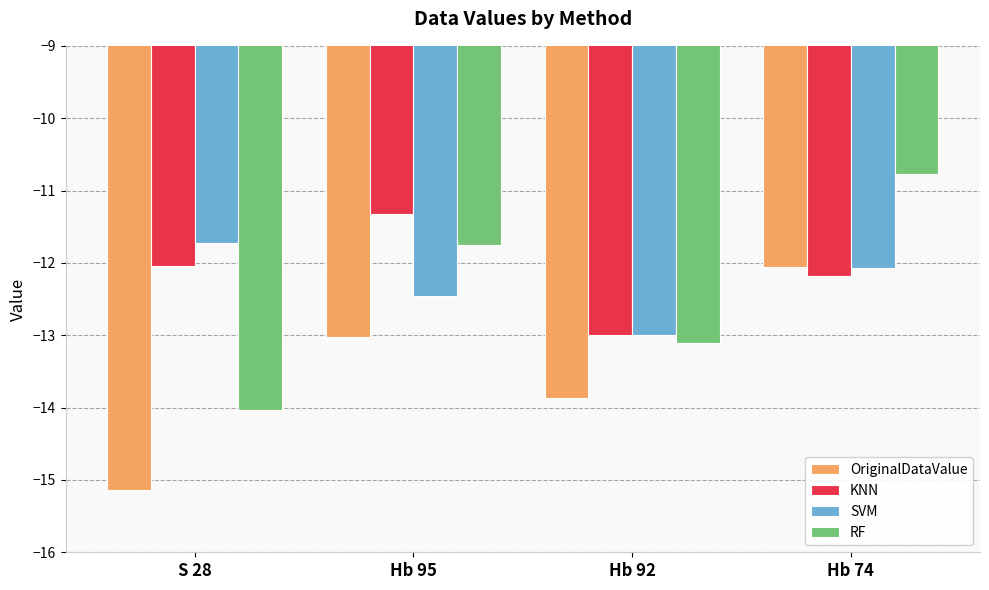

What is the label of the 2nd bar from the left?

Hb 95